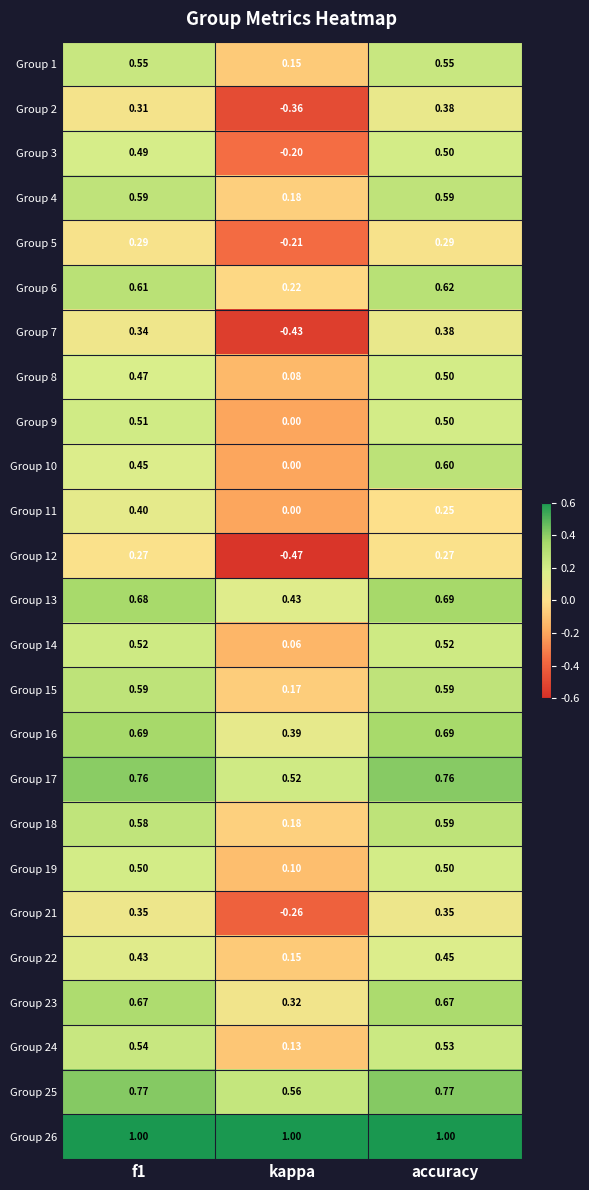

At which category does the chart reach its minimum across all series?

kappa